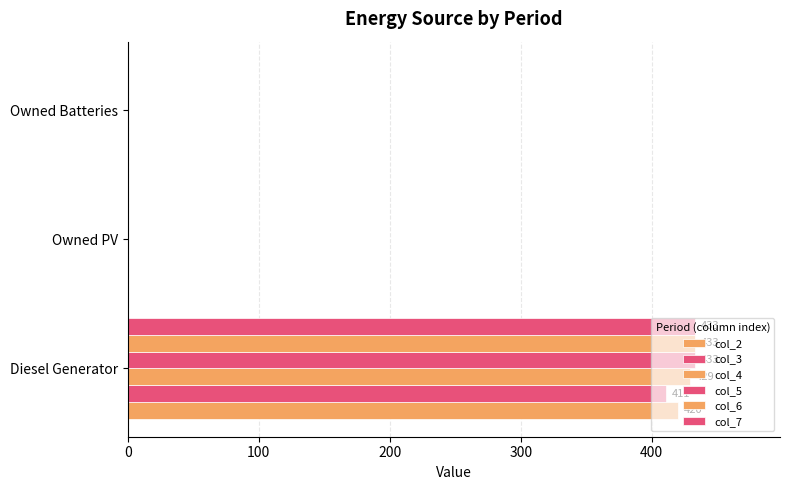

List the series in order of their peak value, lowest first.

col_3, col_2, col_4, col_5, col_6, col_7